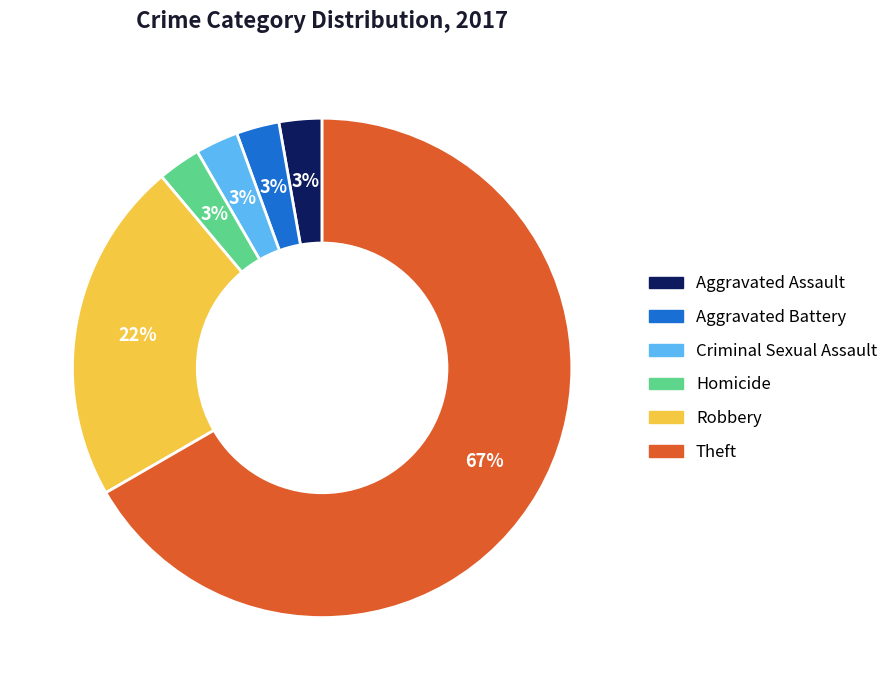

Which slice represents more than half of the pie?

Theft